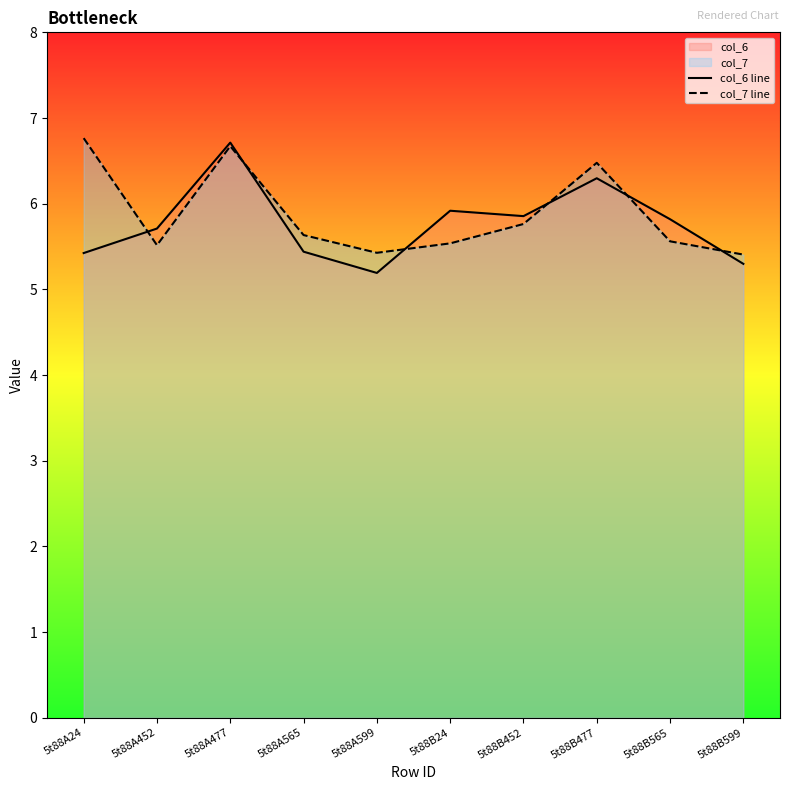

At which category does col_7 line reach its first local peak?

5t88A477